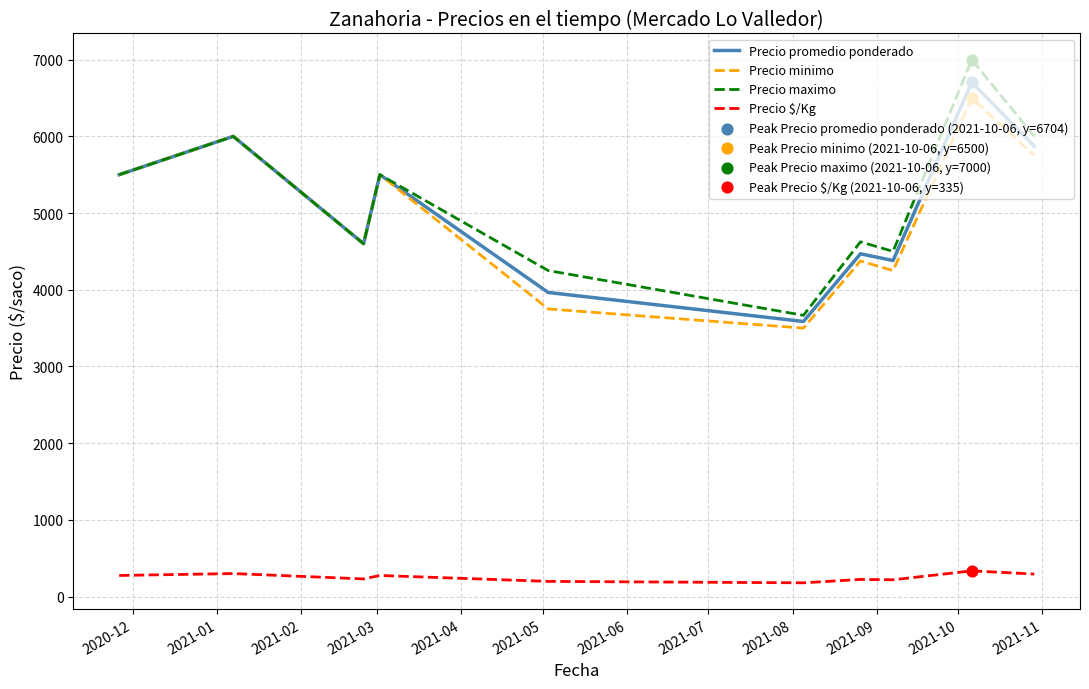

Which series has the widest spread of values?

Precio maximo